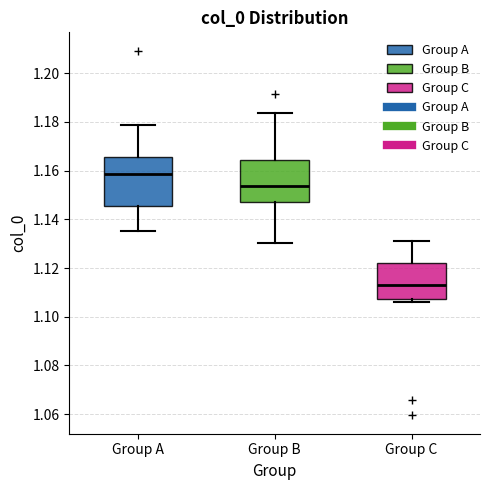

Reading left to right, transcribe this box plot: for each box, give where its median line is, the range the box spans, and where its two whiskers end, as read against the y-axis. The values are not printed on the chart, so give them approximately, as read against the axis.

Group A: median 1.158, box 1.146 to 1.166, whiskers 1.136 to 1.178
Group B: median 1.154, box 1.148 to 1.164, whiskers 1.130 to 1.184
Group C: median 1.114, box 1.108 to 1.122, whiskers 1.106 to 1.132